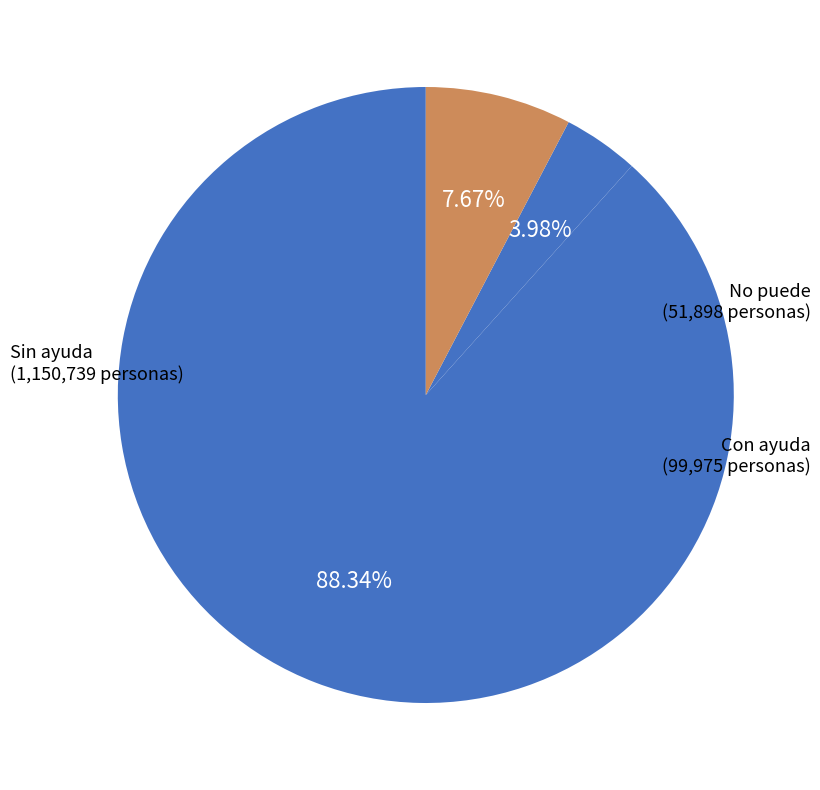

How many slices are in this pie chart?

3